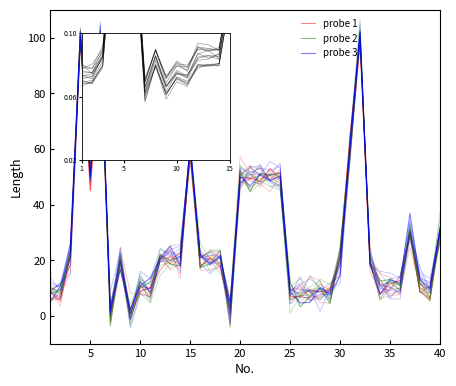

How many interior local peaks does the probe 3 series have?

13